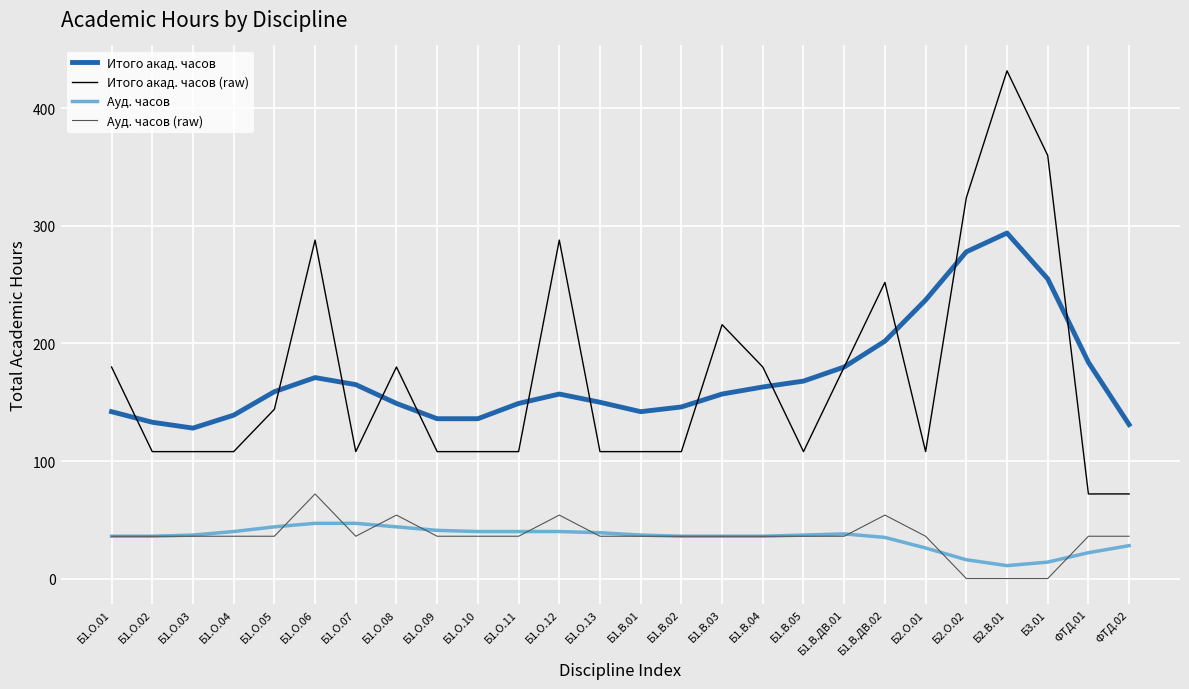

What are all the series names shown in the legend?

Итого акад. часов, Итого акад. часов (raw), Ауд. часов, Ауд. часов (raw)